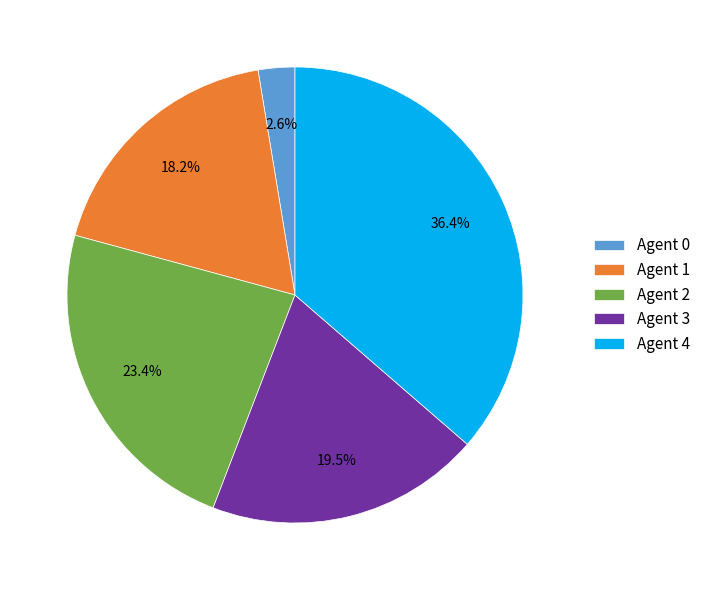

Does Agent 1 represent more than half of the total?

No